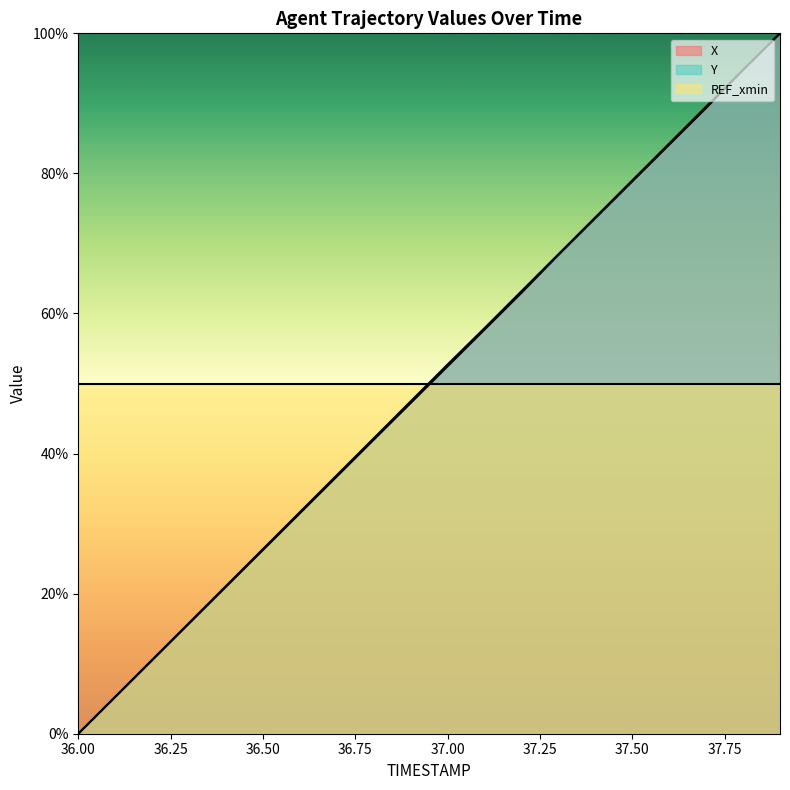

List the labels in order of X value, largest first.

37.9, 37.8, 37.7, 37.6, 37.5, 37.4, 37.3, 37.2, 37.1, 37.0, 36.9, 36.8, 36.7, 36.6, 36.5, 36.4, 36.3, 36.2, 36.1, 36.0